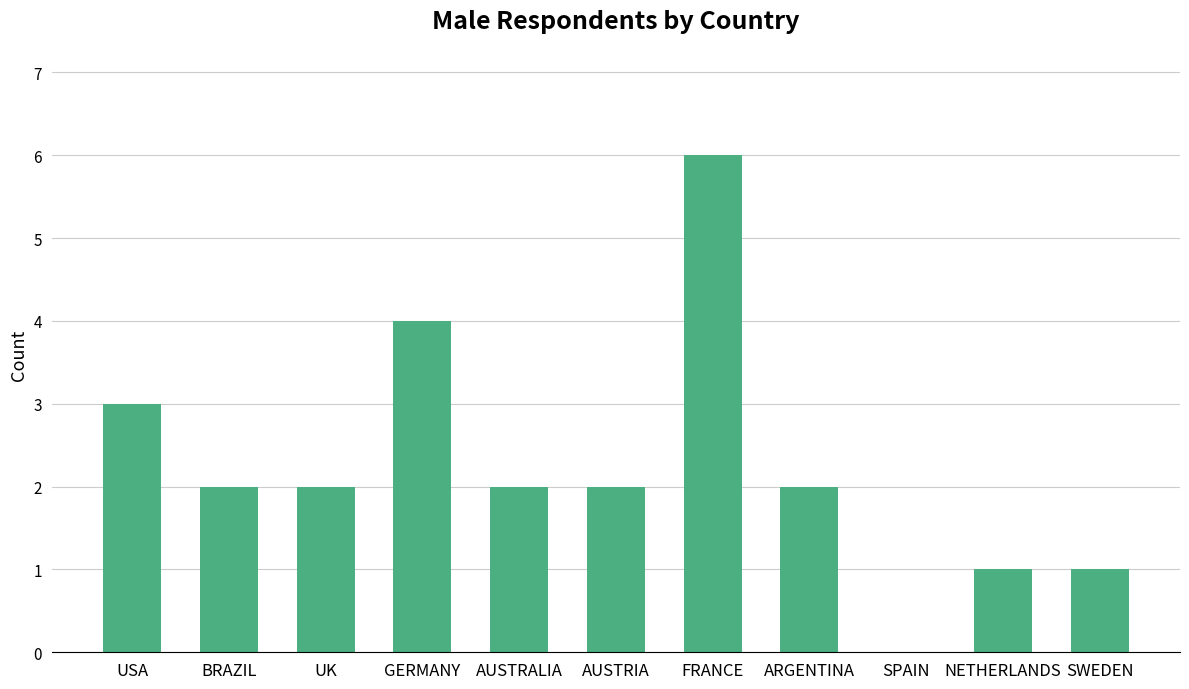

The chart shows a value of -4 at SPAIN. True or false?

False